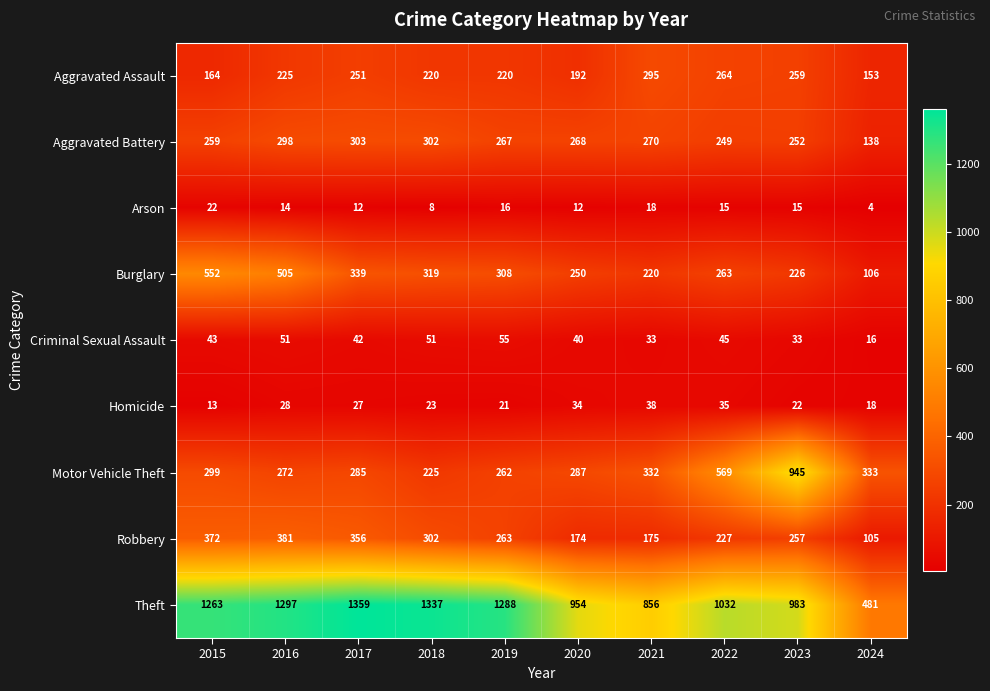

What is the minimum value for Aggravated Assault?

153